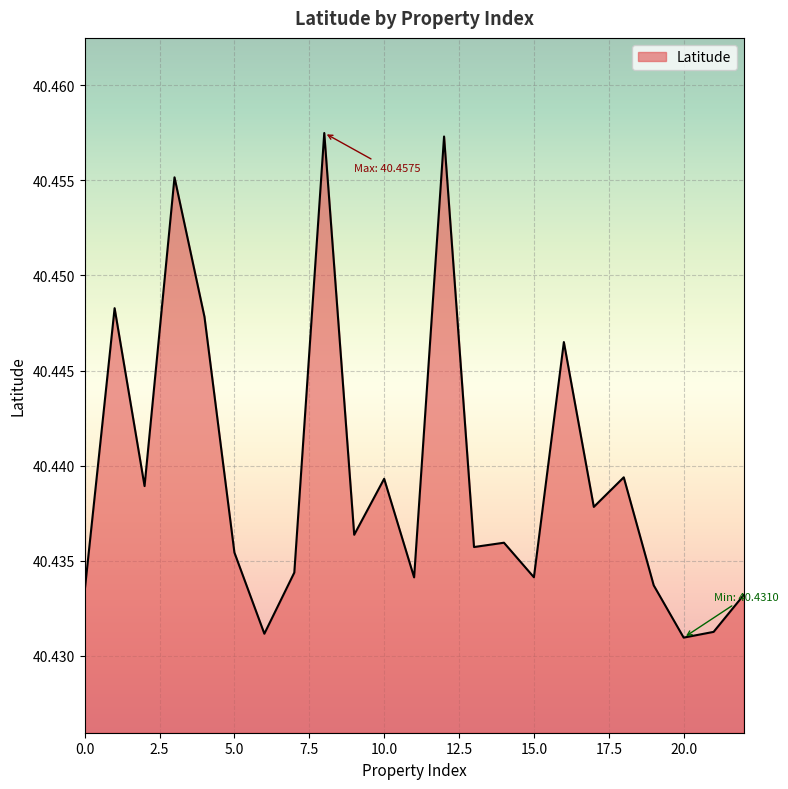

How many interior local peaks (higher than both neighbors) does the data have?

8